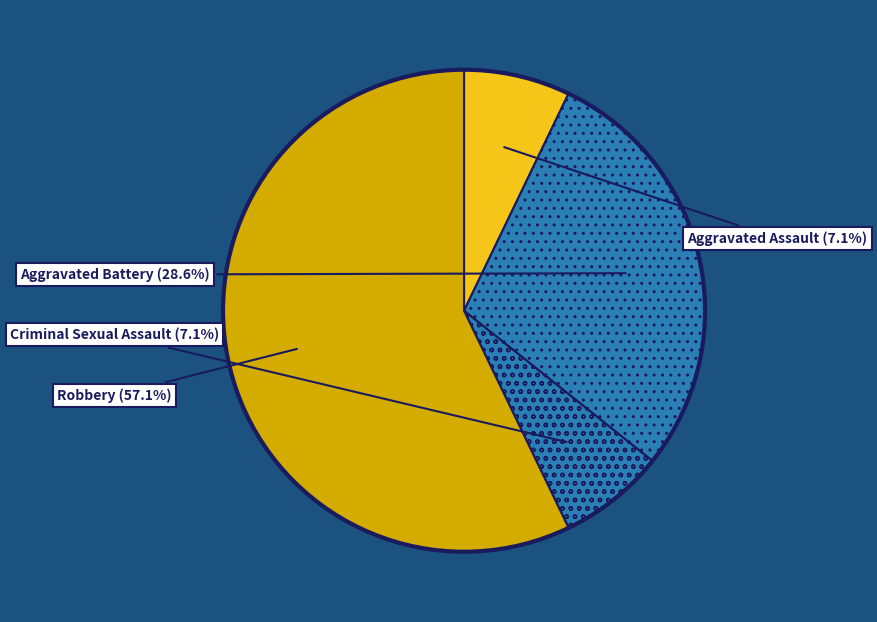

Is Criminal Sexual Assault the majority of the pie?

No